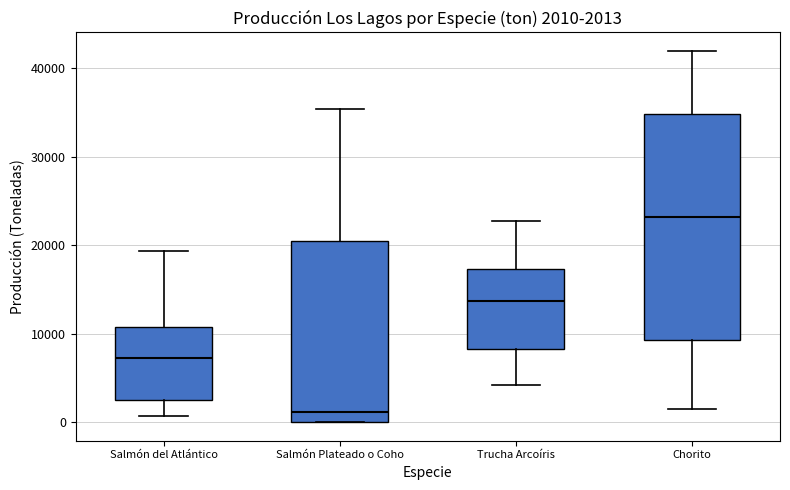

Which box has the highest median line?

Chorito